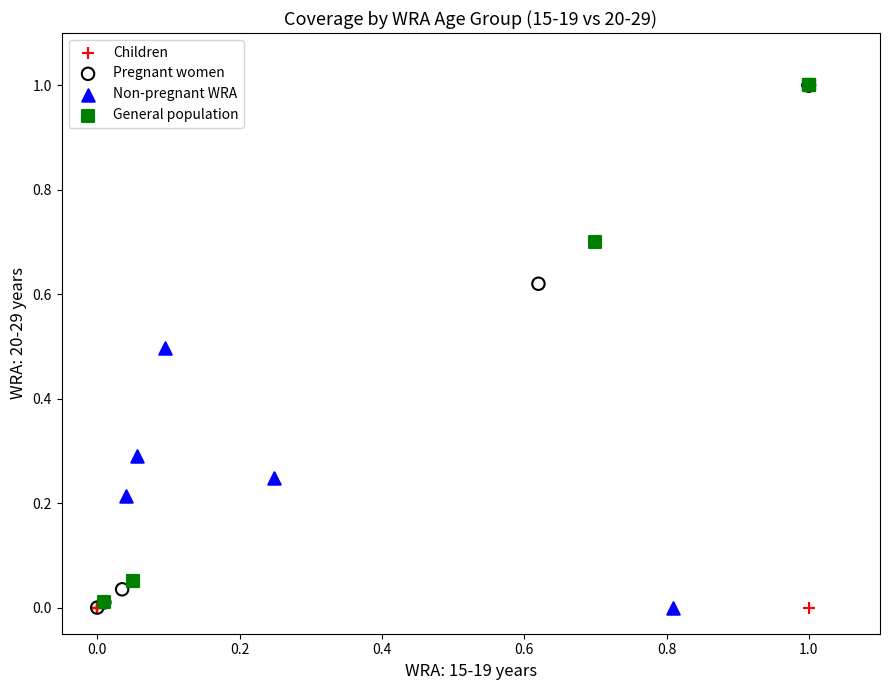

What are all the series names shown in the legend?

Children, Pregnant women, Non-pregnant WRA, General population